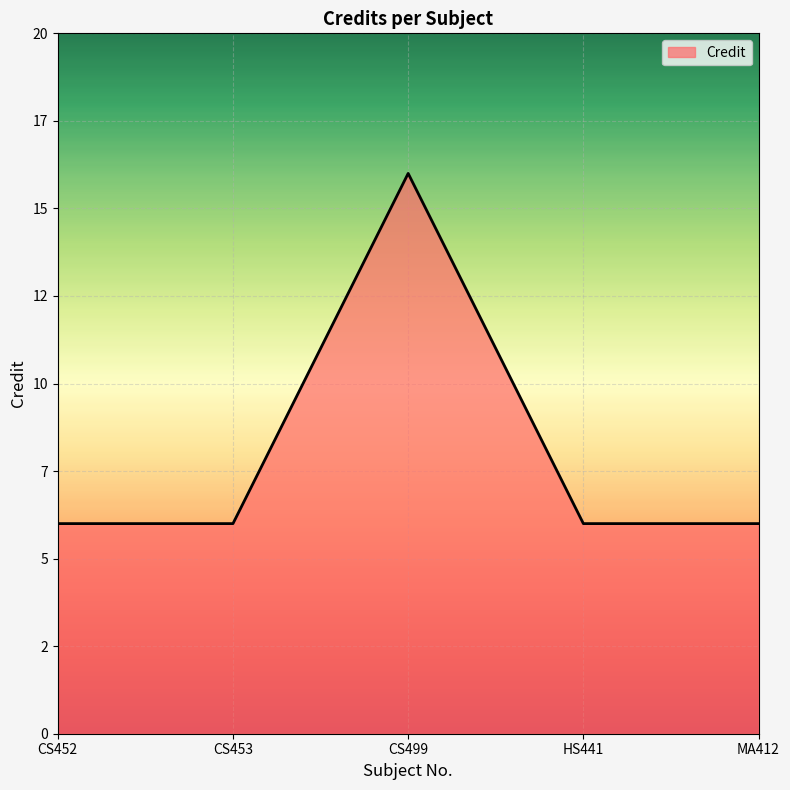

Approximately how many times larger is the value at HS441 compared to CS452?

1.0